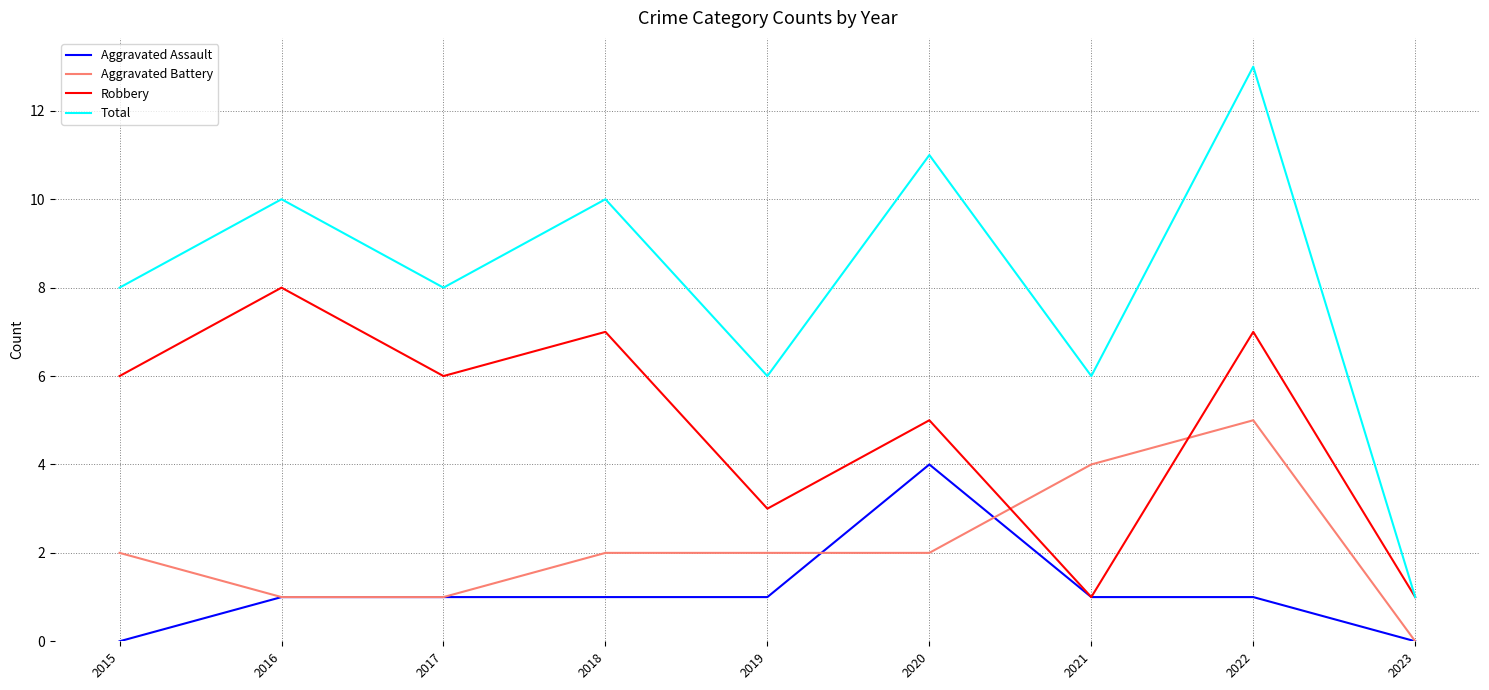

At which label does Aggravated Battery reach its minimum?

2023